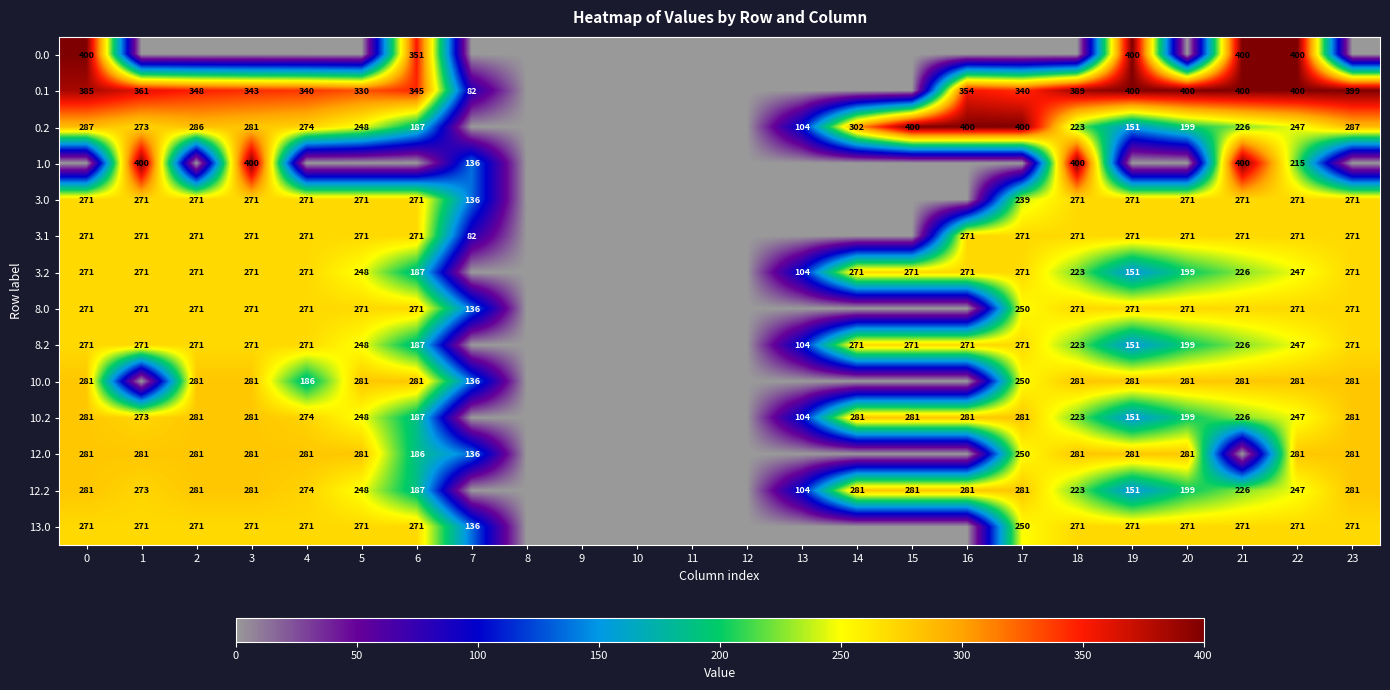

Is it true that 3.2 equals 56.7 at 21?

False